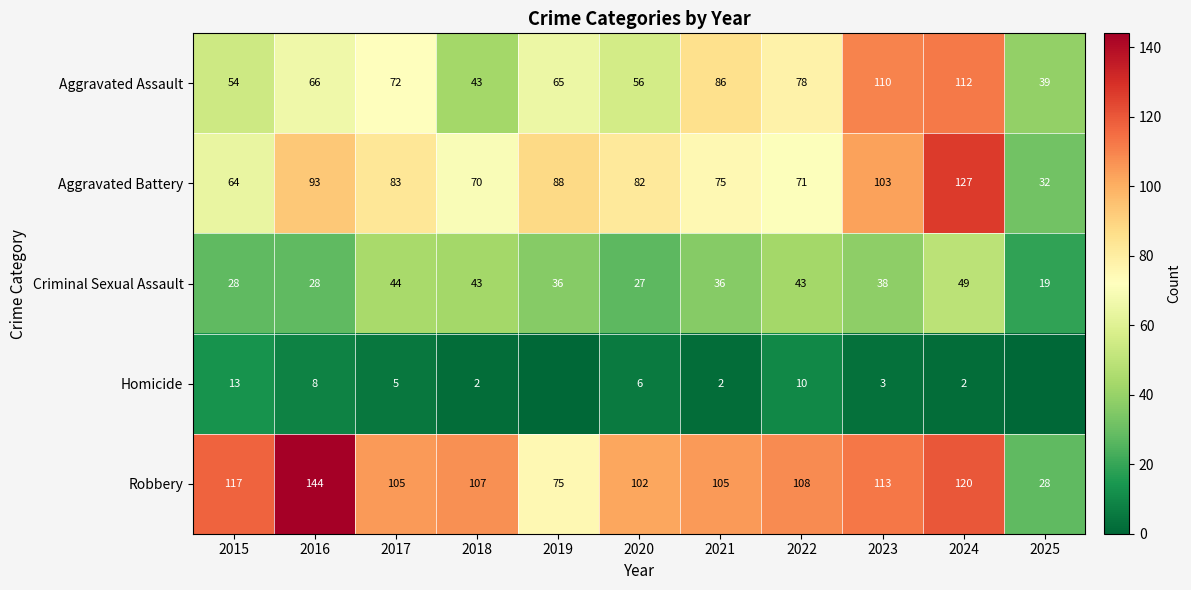

At how many categories does at least one series exceed 121?

2